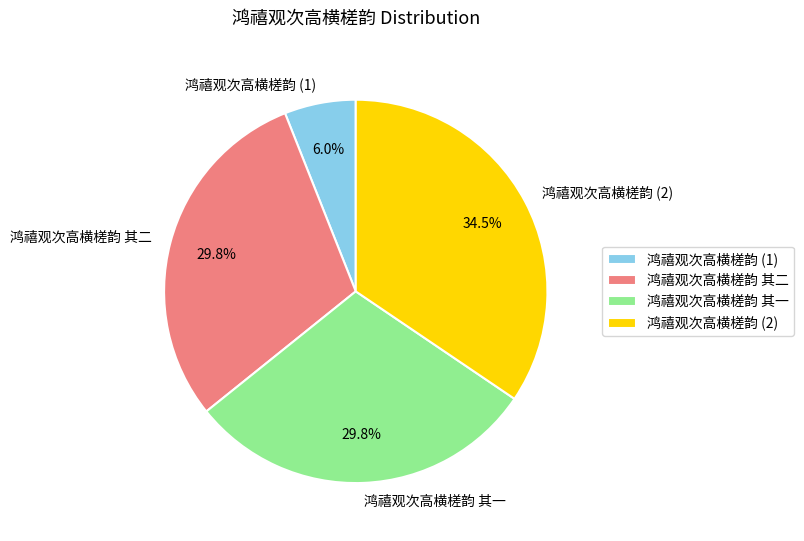

How many segments does this pie chart have?

4